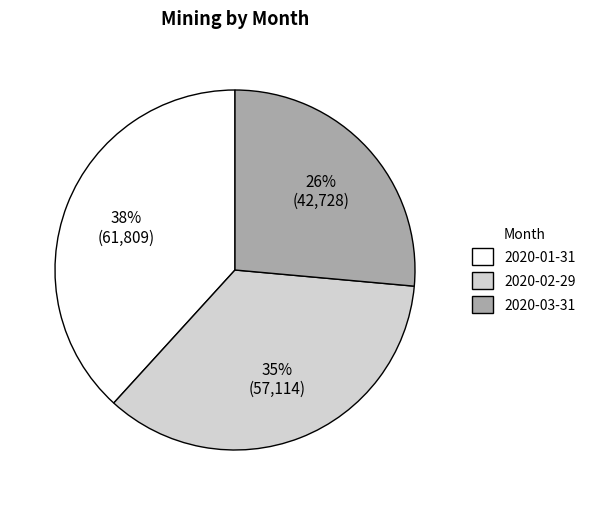

True or false: 2020-02-29 accounts for 35% of the total.

True